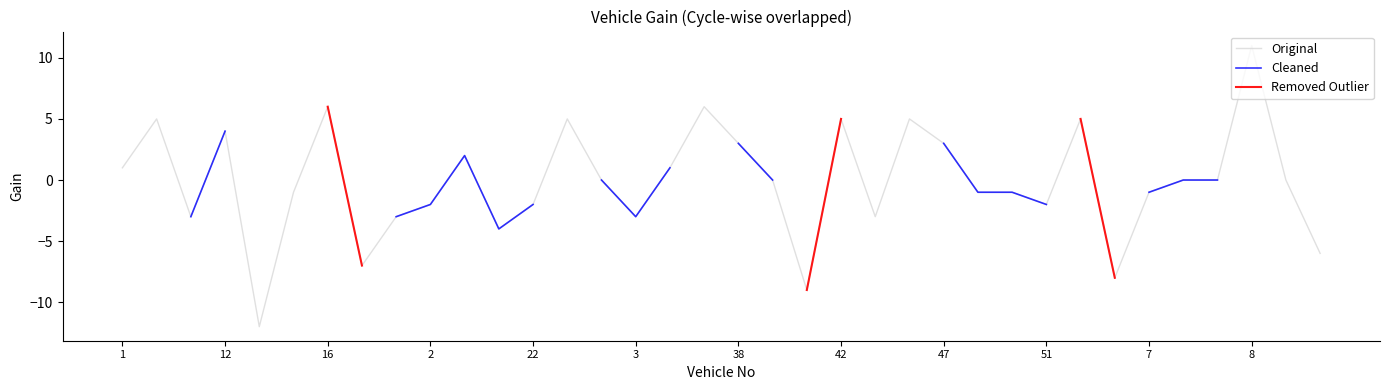

How many lines are shown in the chart?

3